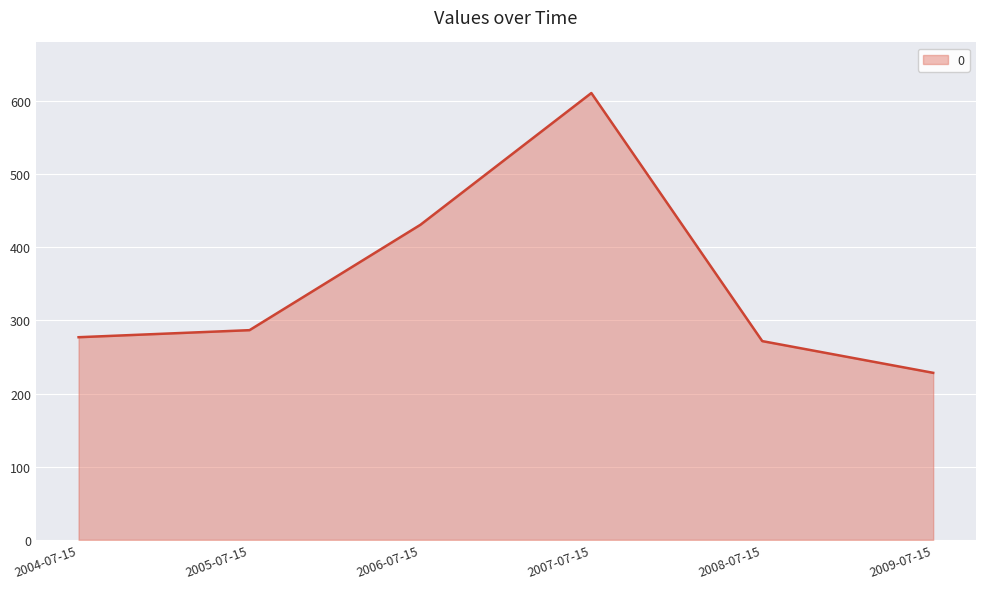

How many distinct data groups are displayed?

1